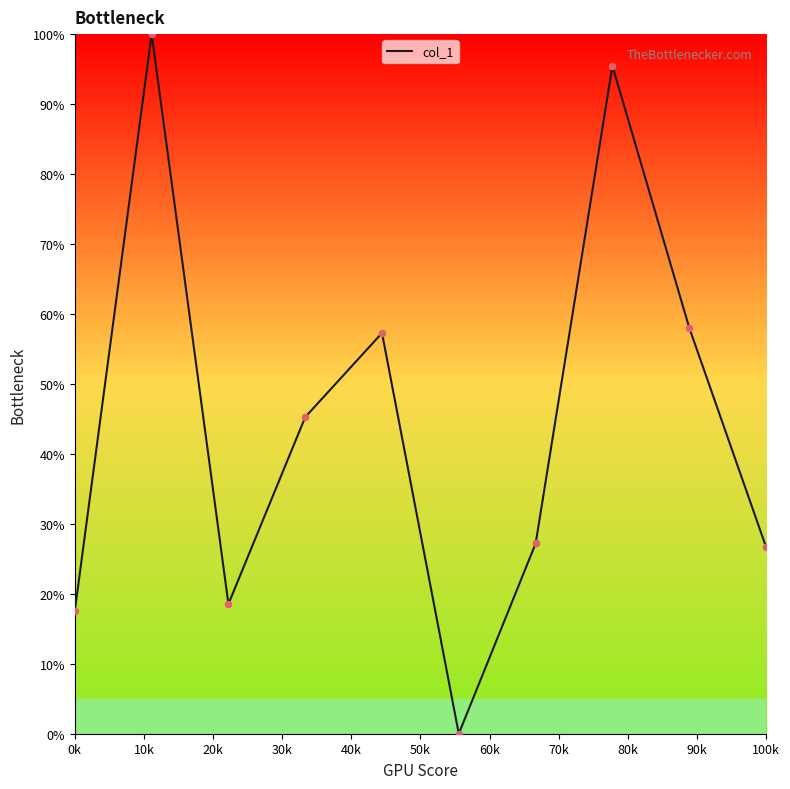

What is the difference between the maximum and minimum values?

100.0